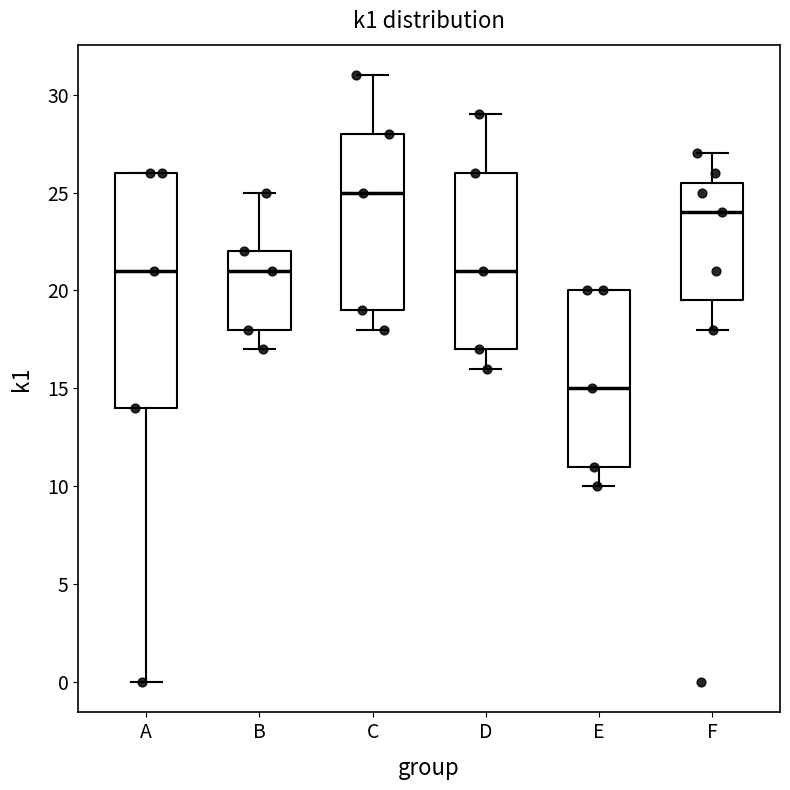

Which box is the tallest, from its lower edge to its upper edge?

A